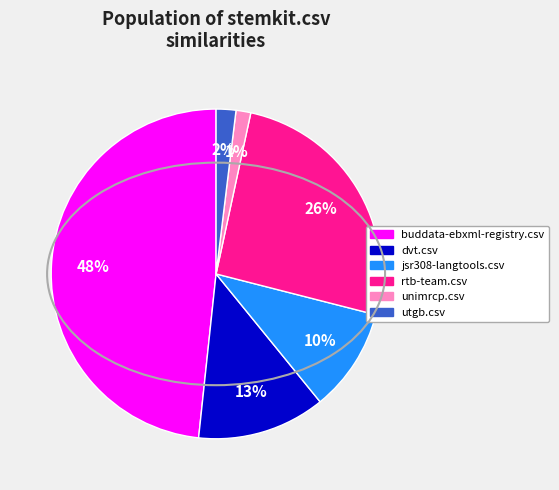

Does any single category account for the majority?

No